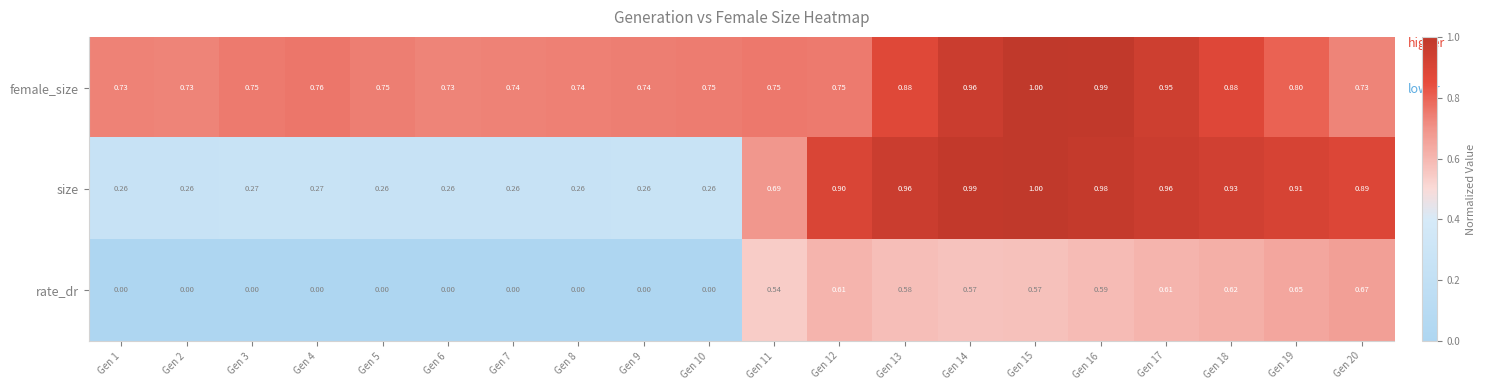

At which category is the sum across all series the highest?

Gen 15